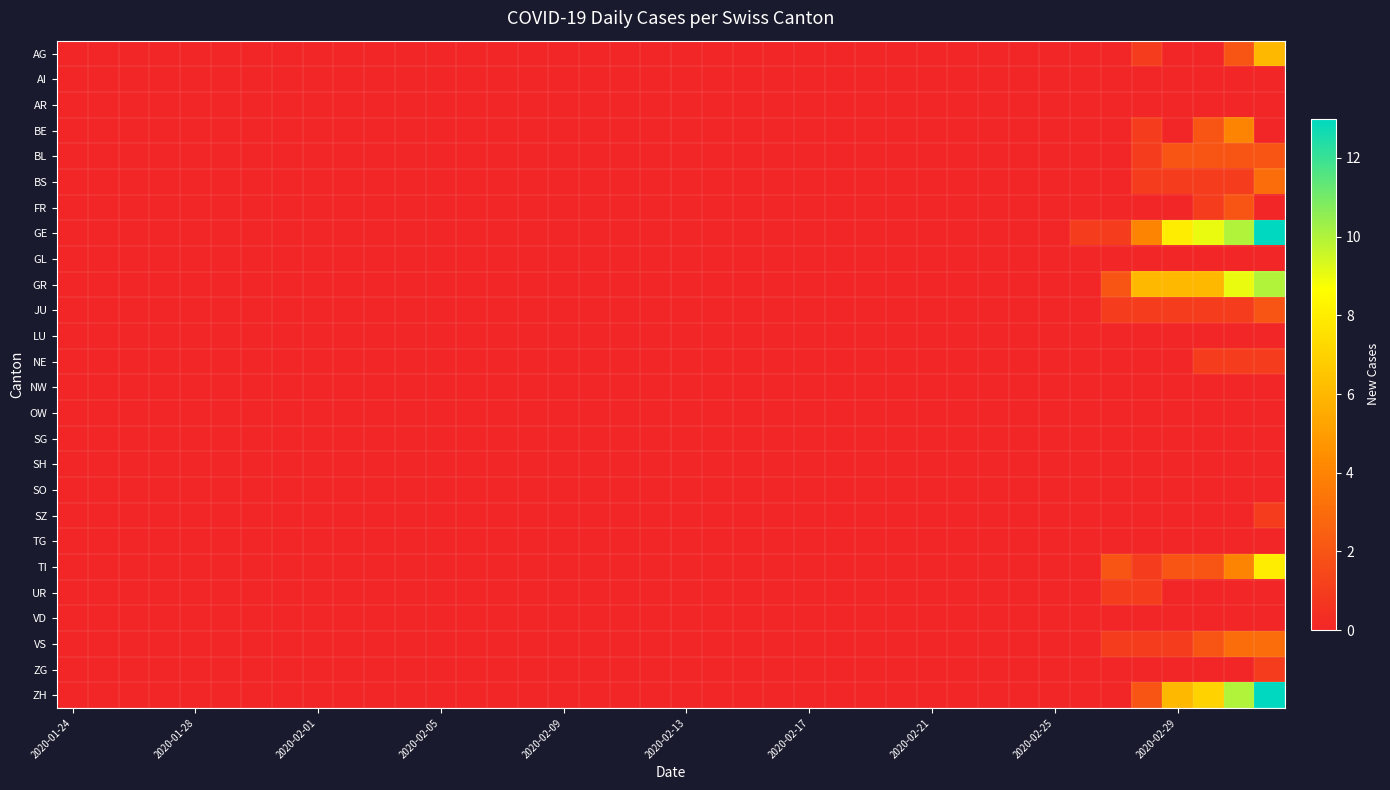

Count the number of data series in this chart.

26